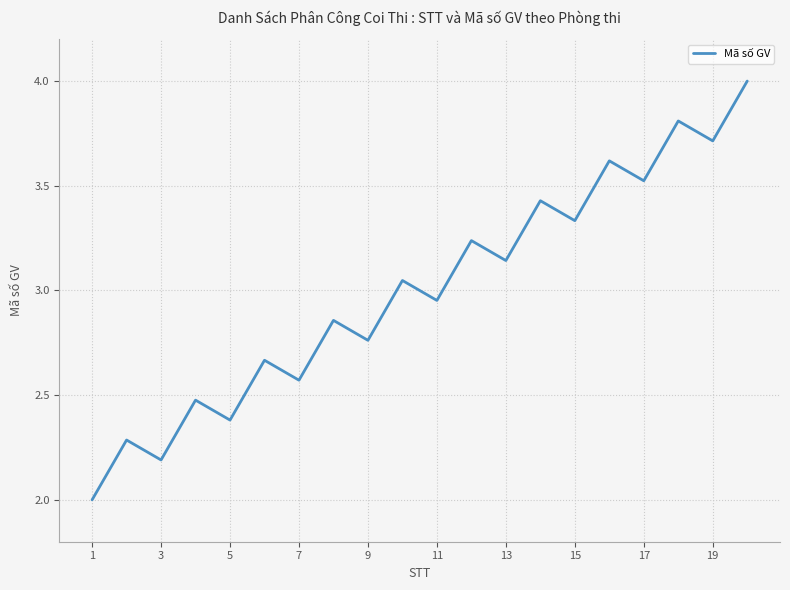

What is the minimum value shown in the chart?

2.0